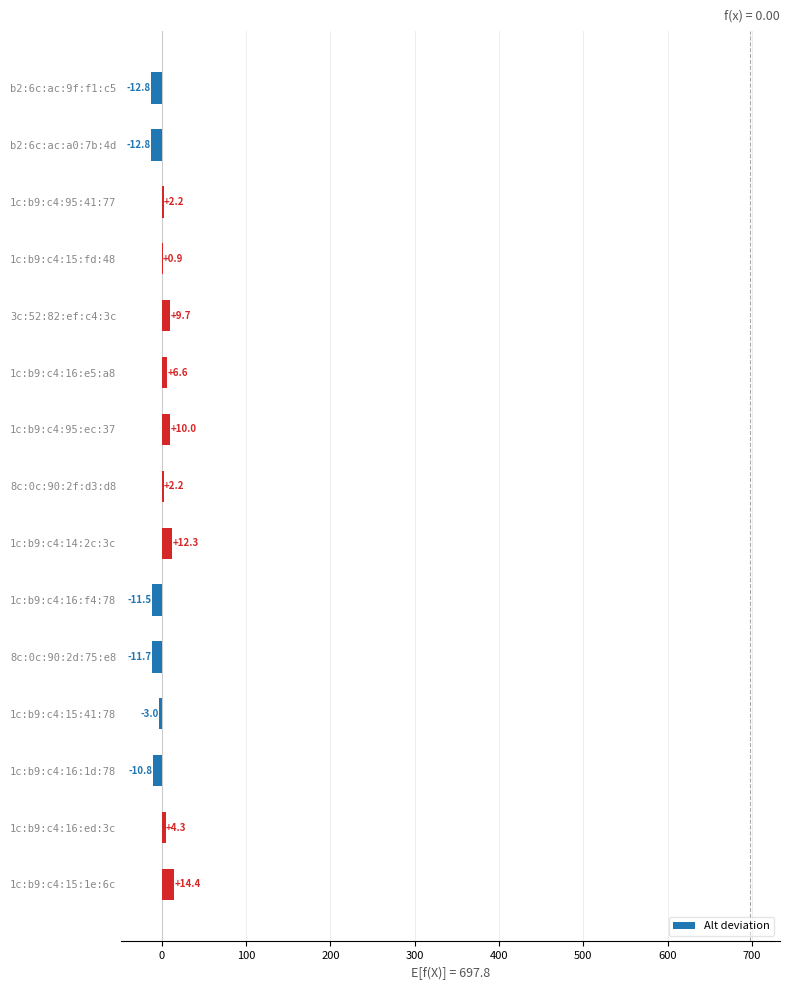

At which category does the chart reach its peak across all series?

1c:b9:c4:15:1e:6c